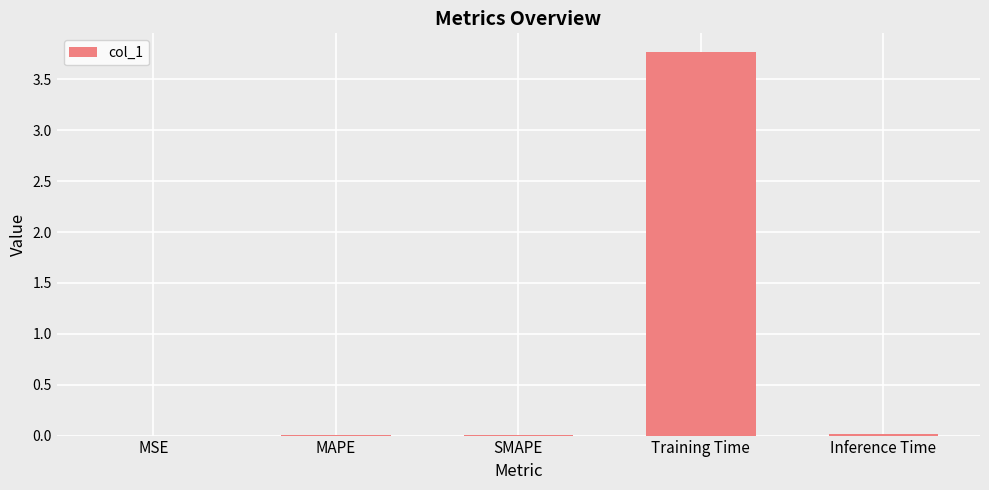

The chart shows a value of 3.8 at Training Time. True or false?

True